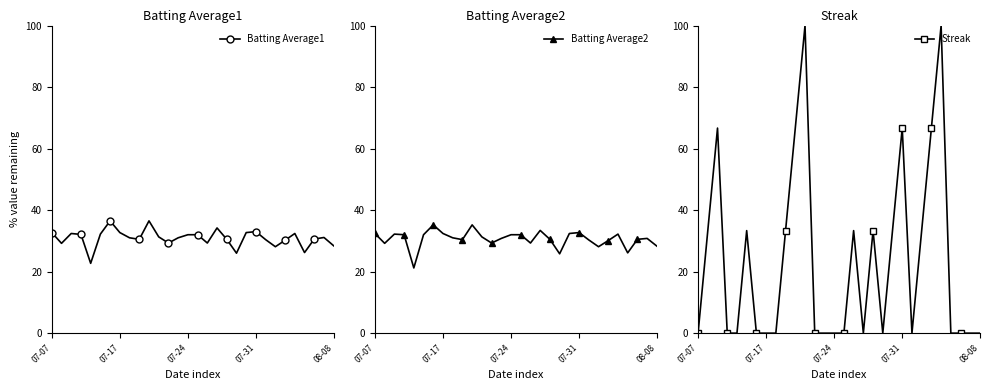

At which label does Streak reach its peak?

11